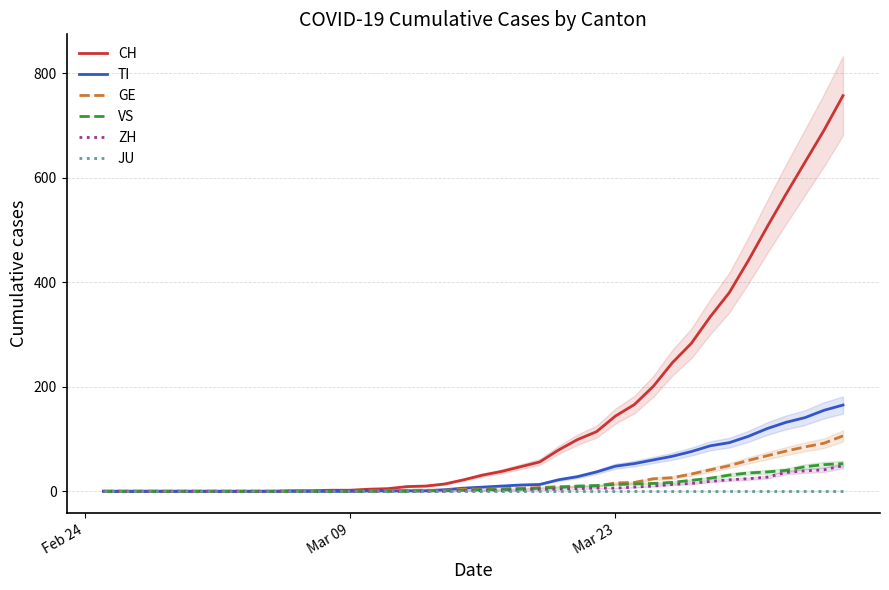

True or false: GE and ZH intersect in this chart.

False